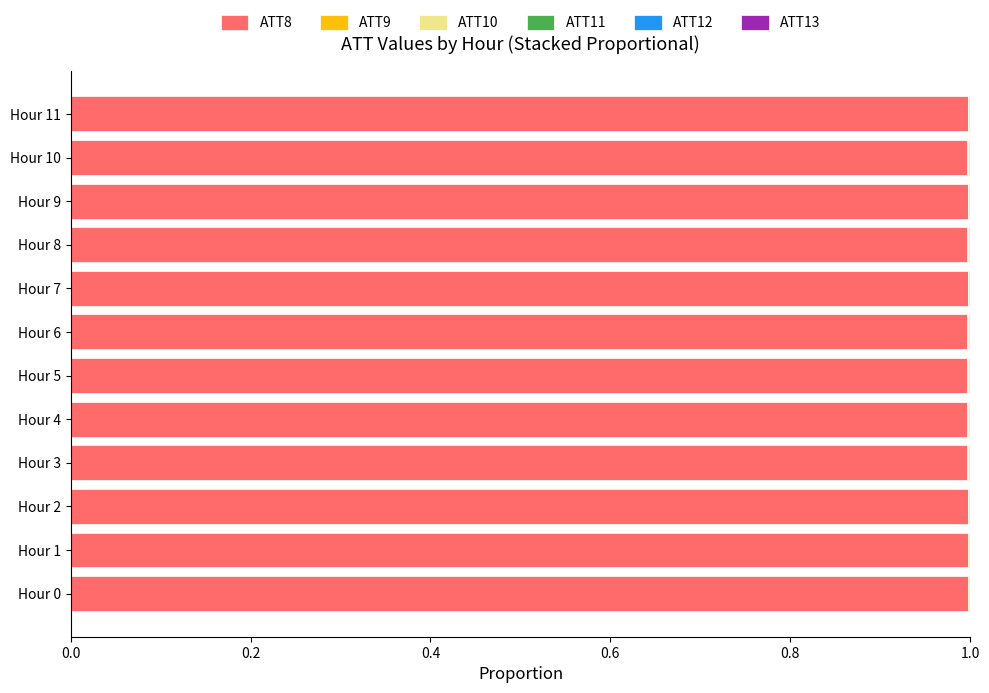

The ATT8 series shows 0.4 at Hour 7. True or false?

False